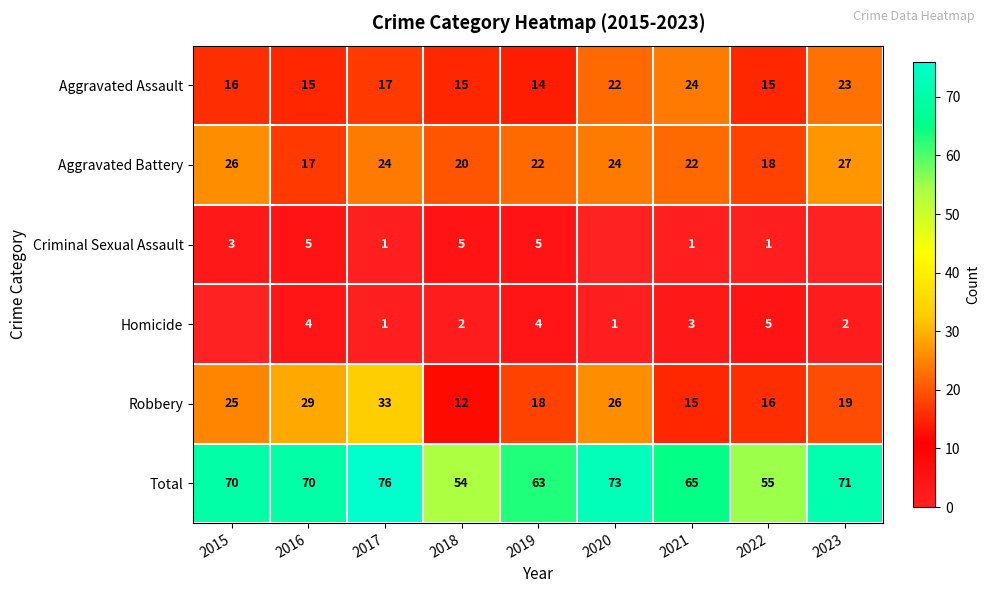

How many categories are shown in the chart?

9